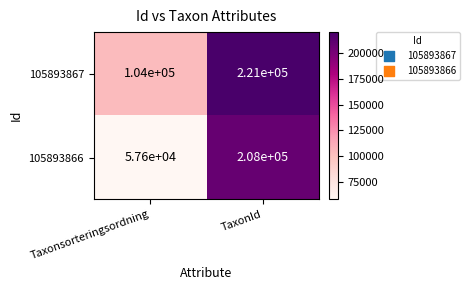

What is the difference between the 105893867 values at TaxonId and Taxonsorteringsordning?

117000